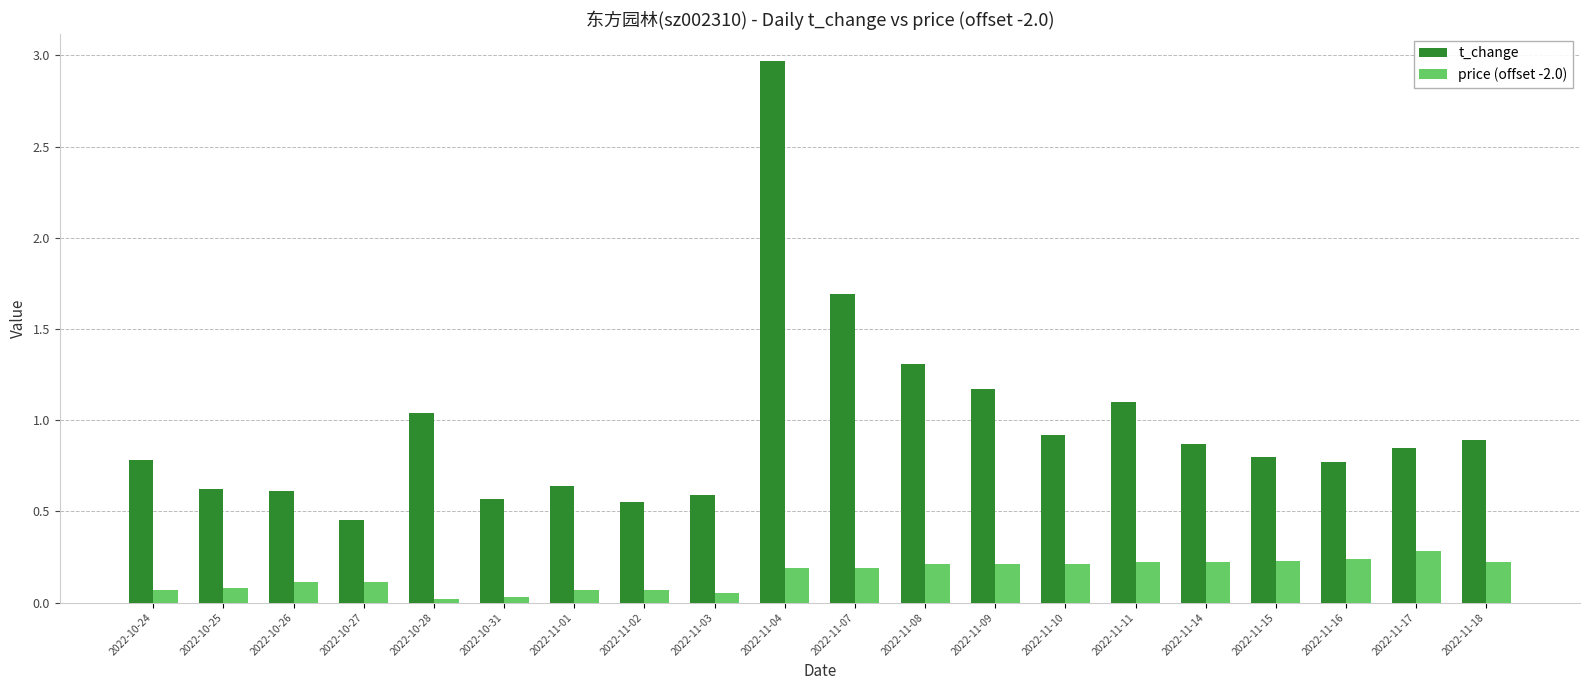

What are all the series names shown in the legend?

t_change, price (offset -2.0)